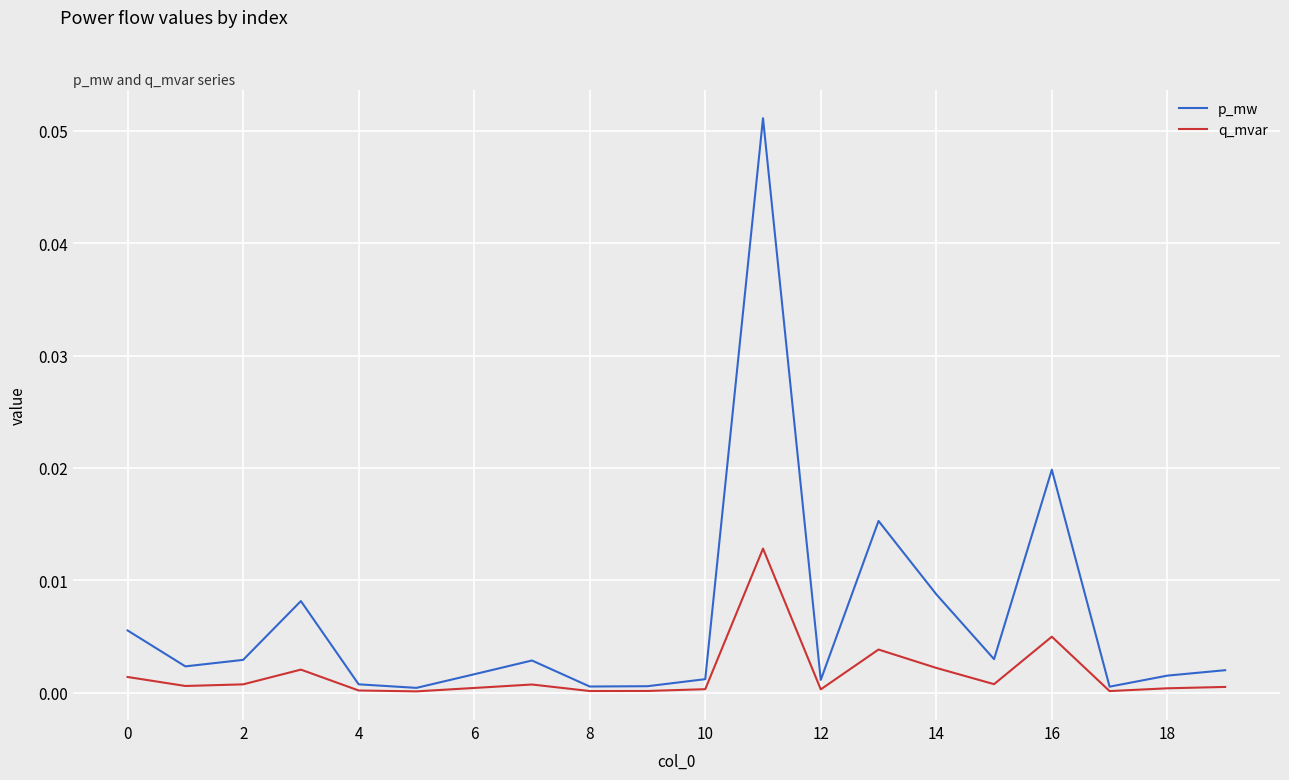

Rank the series by their average value, from highest to lowest.

p_mw, q_mvar